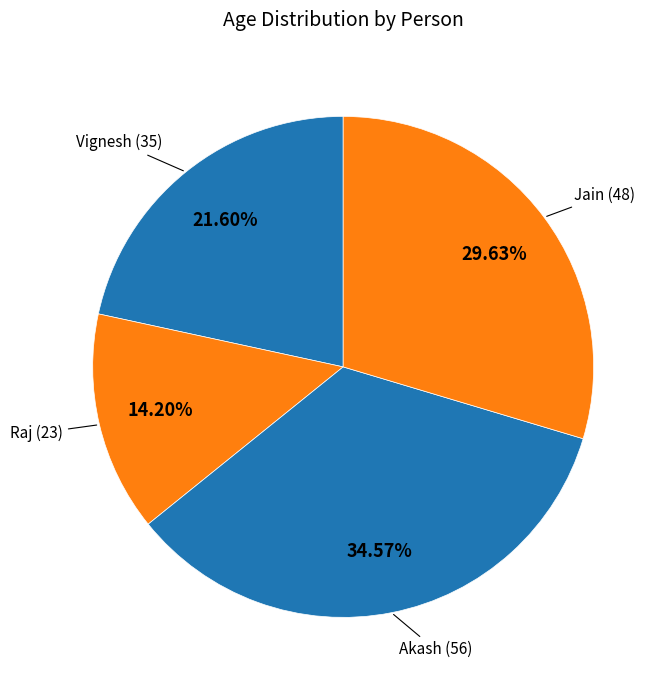

How many slices are in this pie chart?

4